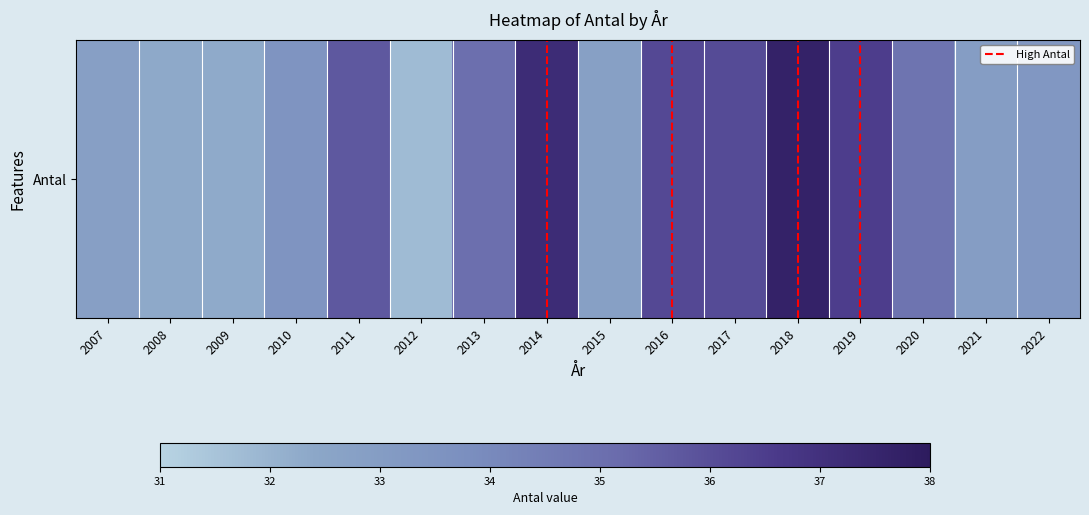

Approximately how many times larger is the value at 2007 compared to 2018?

0.9